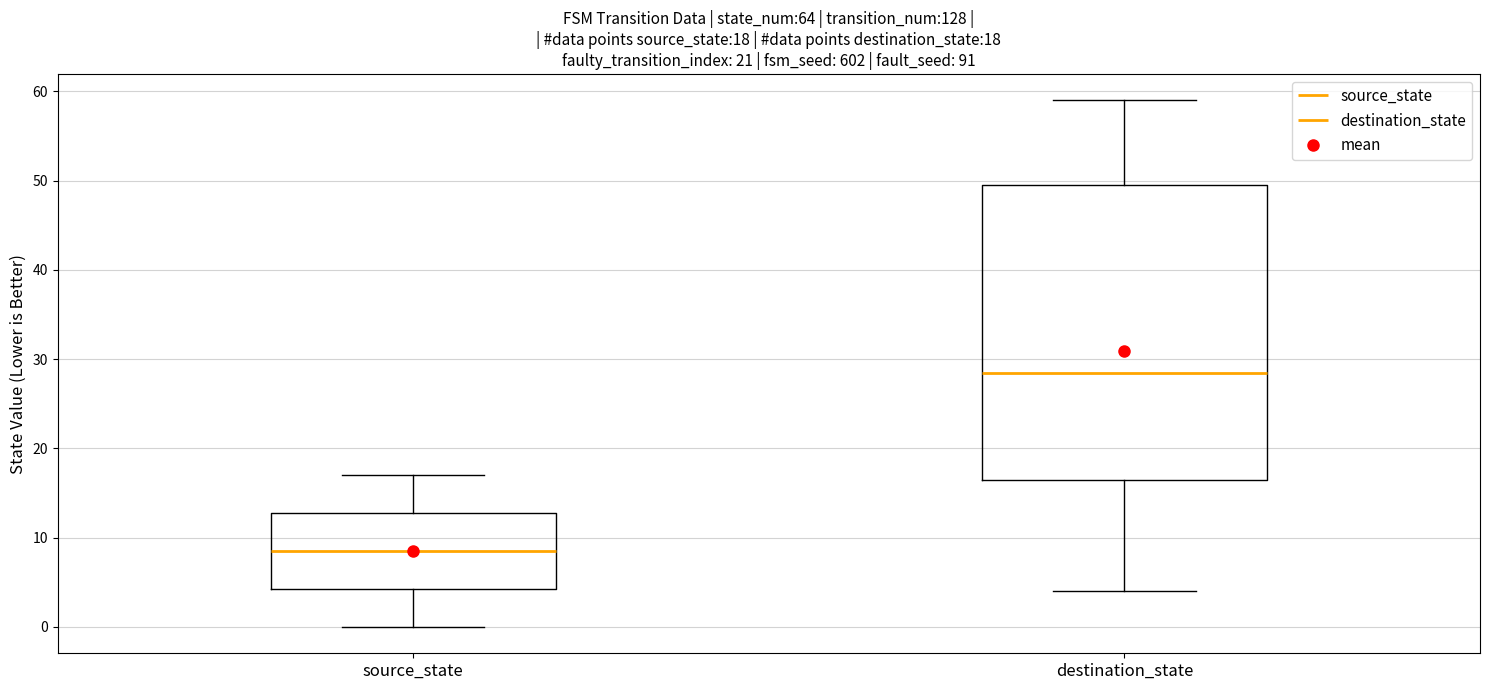

Comparing the boxes themselves (not the whiskers), which one is the tallest?

destination_state